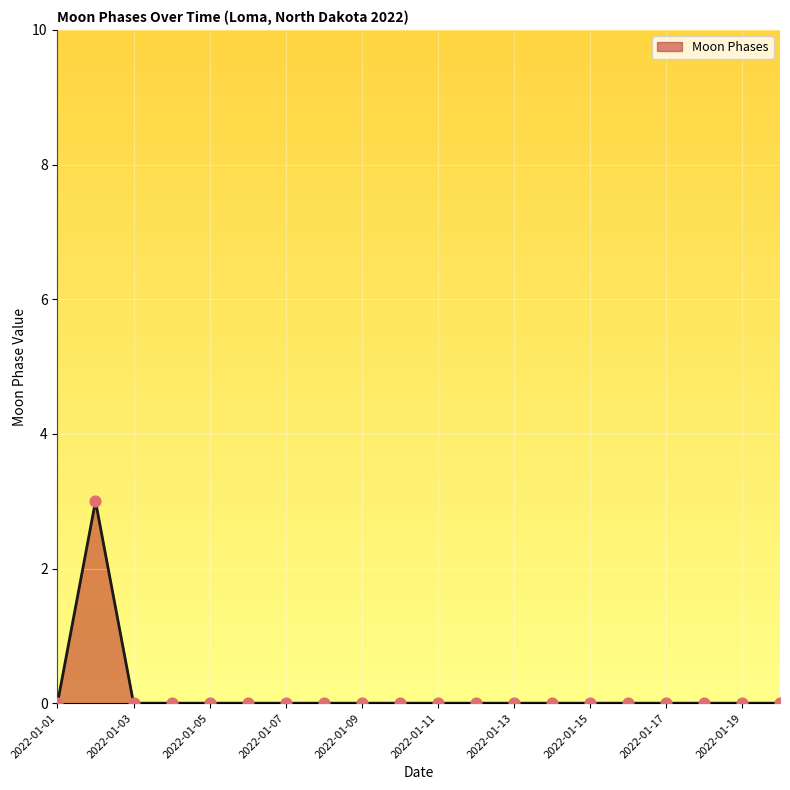

What is the maximum value shown in the chart?

3